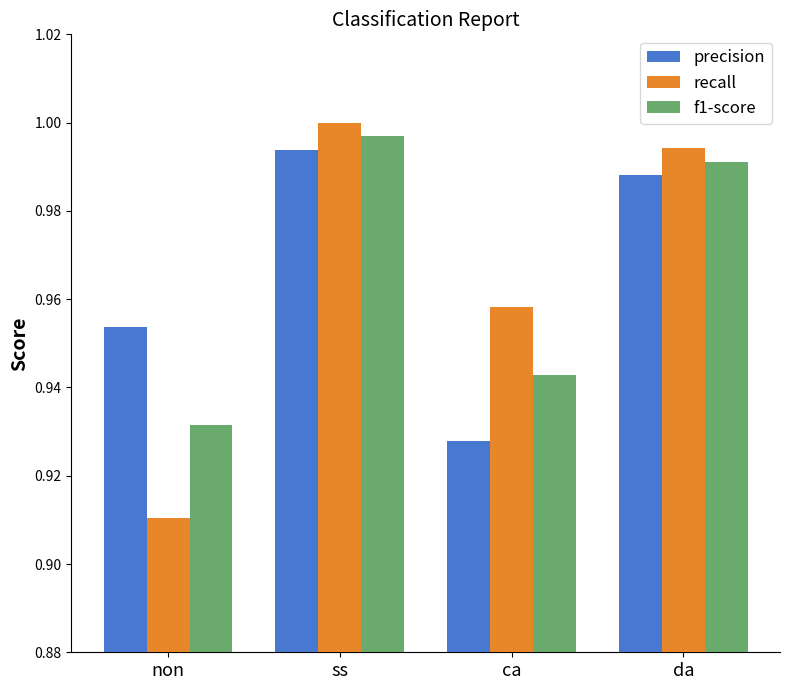

At which label does recall reach its minimum?

non